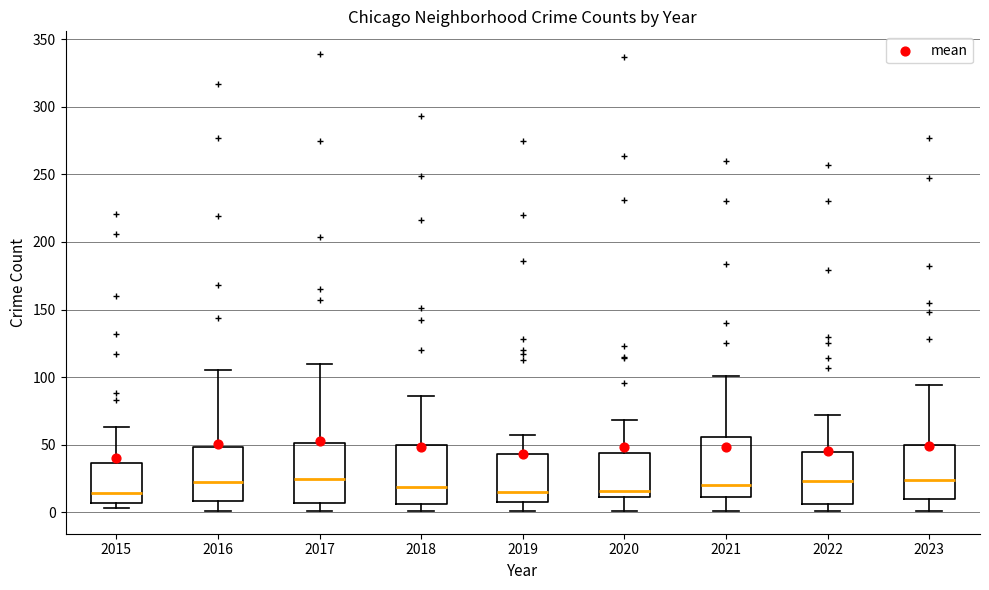

Where is the upper edge of the box at x = 2017 on the y-axis? The values are not printed on the chart, so give them approximately, as read against the axis.

50